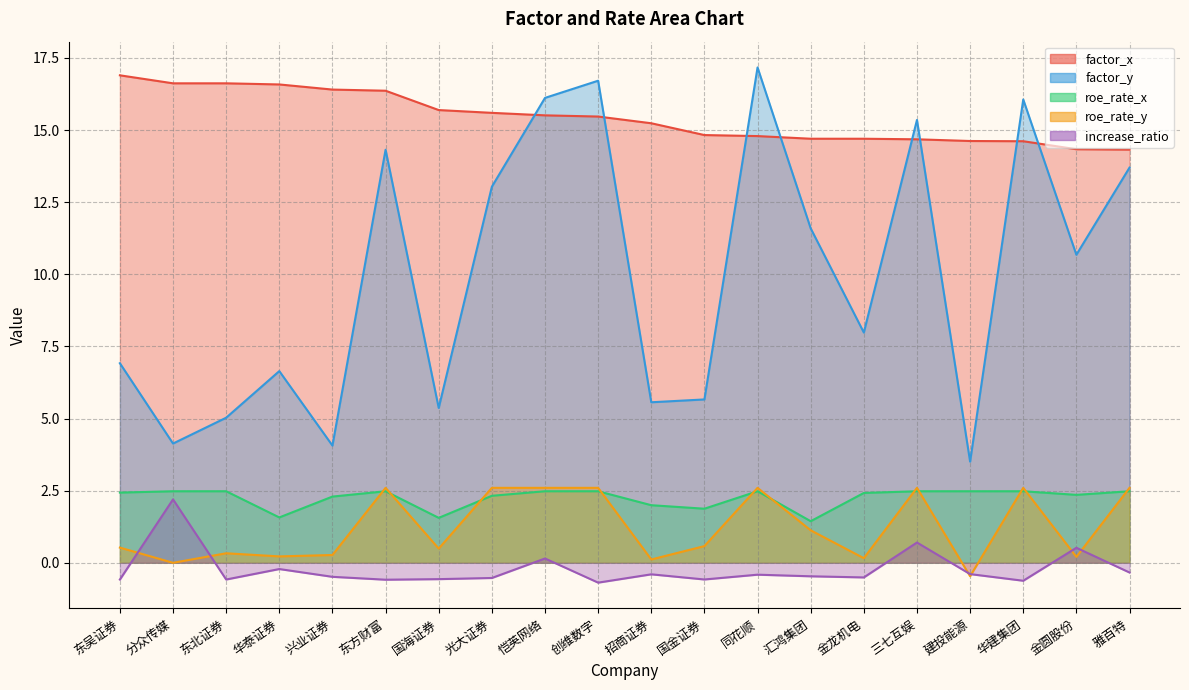

Between 国海证券 and 东吴证券, which is larger?

东吴证券